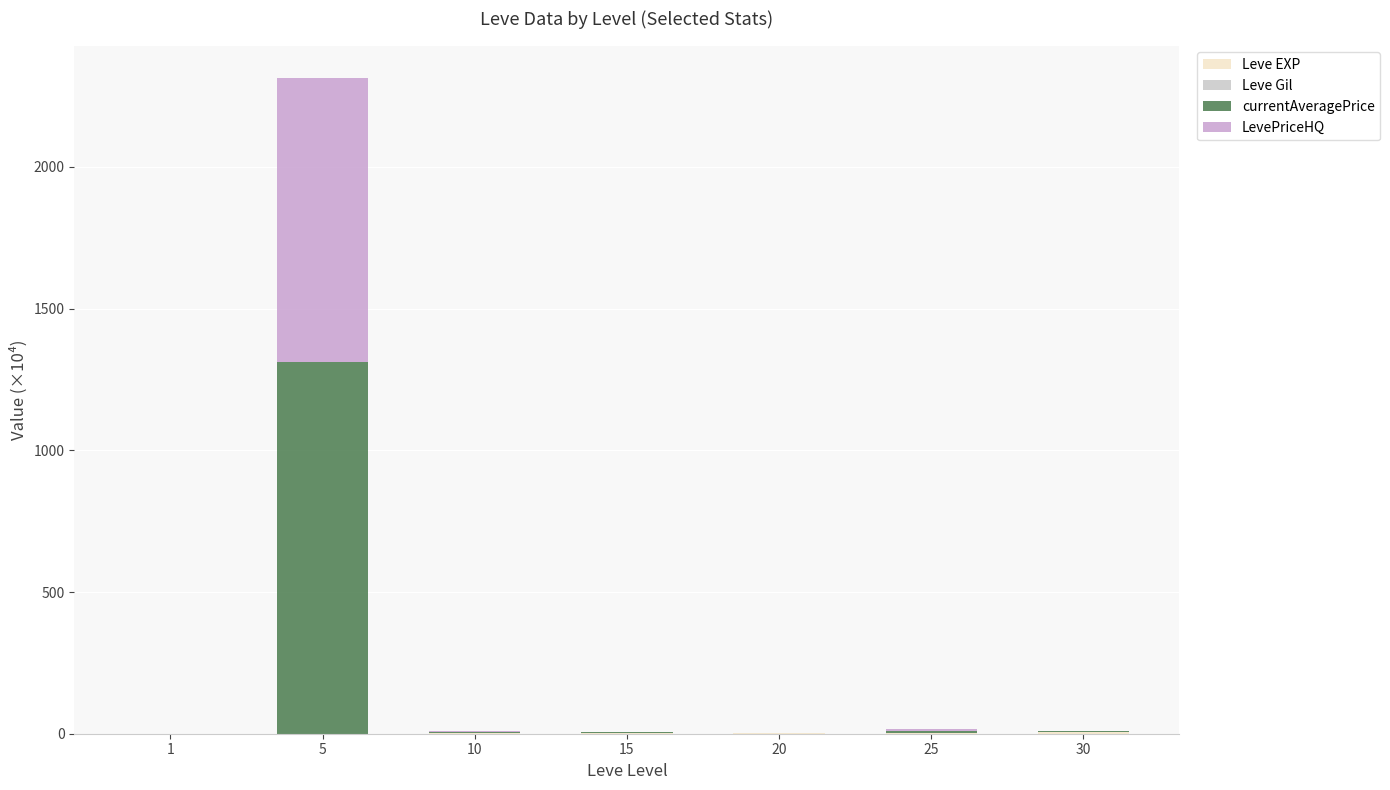

At which category is the sum across all series the highest?

5